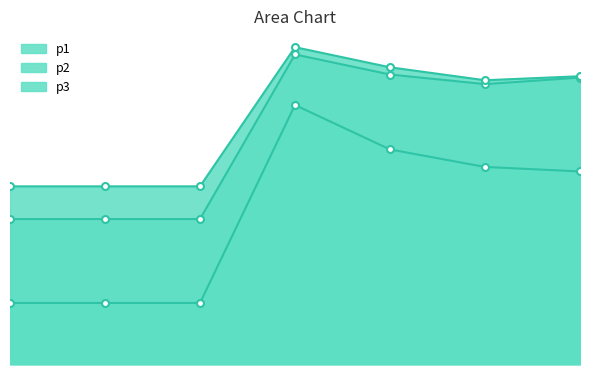

What is the value of the p1 point at the 5th from the left?

55.2